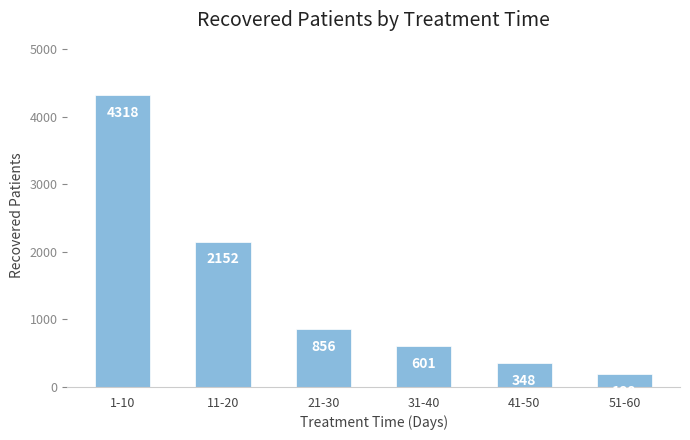

Reading left to right, transcribe all the data shown in this chart.

1-10=4318	11-20=2152	21-30=856	31-40=601	41-50=348	51-60=188